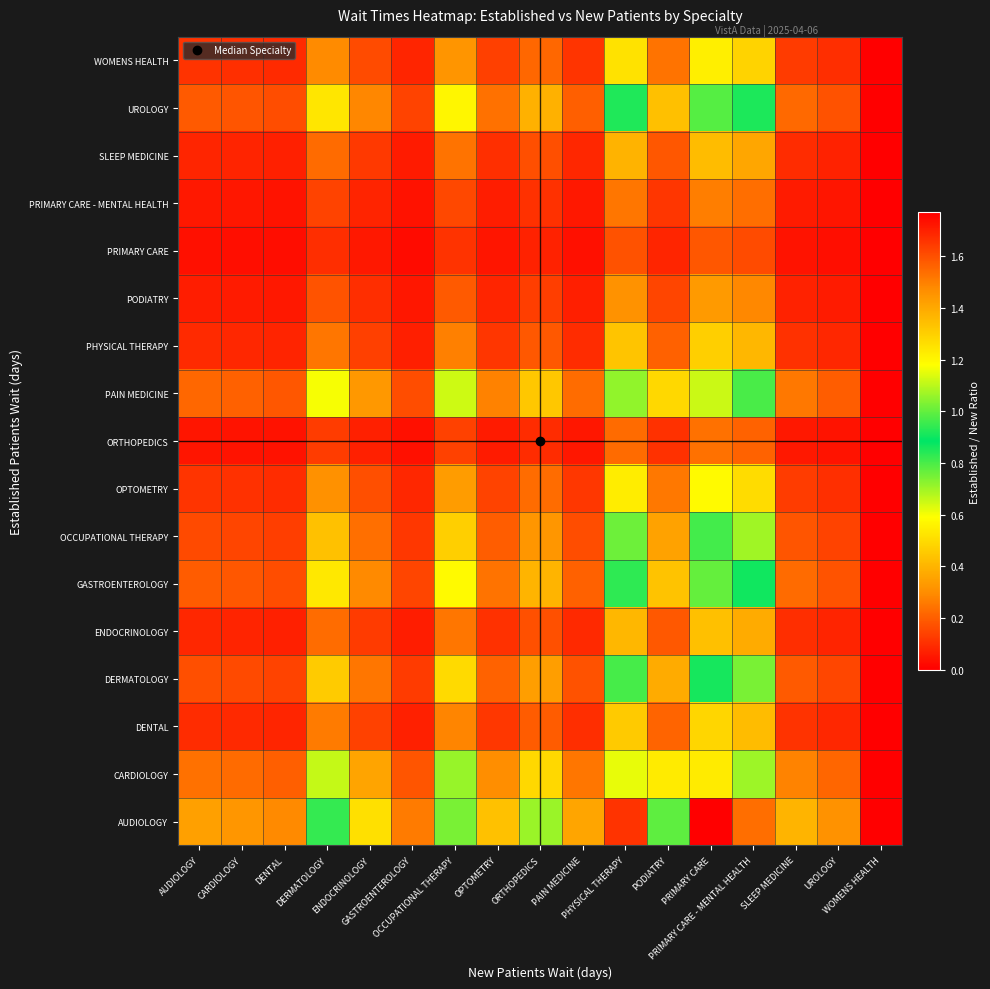

Rank the series at UROLOGY from highest to lowest value.

AUDIOLOGY, CARDIOLOGY, PAIN MEDICINE, GASTROENTEROLOGY, UROLOGY, DERMATOLOGY, OCCUPATIONAL THERAPY, OPTOMETRY, WOMENS HEALTH, DENTAL, PHYSICAL THERAPY, ENDOCRINOLOGY, SLEEP MEDICINE, PODIATRY, PRIMARY CARE - MENTAL HEALTH, ORTHOPEDICS, PRIMARY CARE